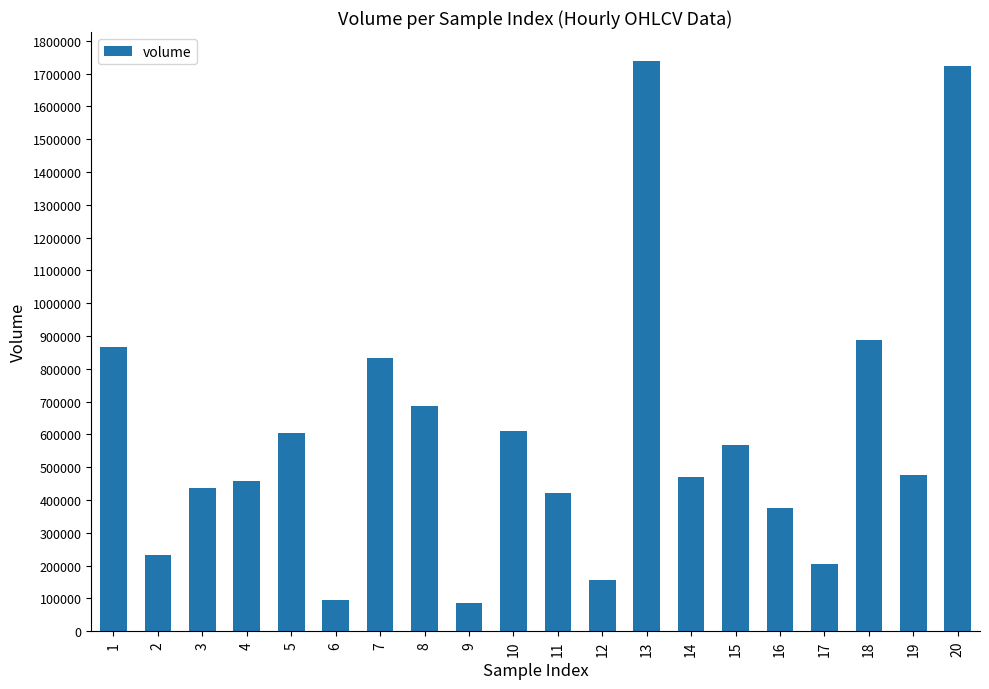

What is the ratio of the value at 5 to the value at 15?

1.1